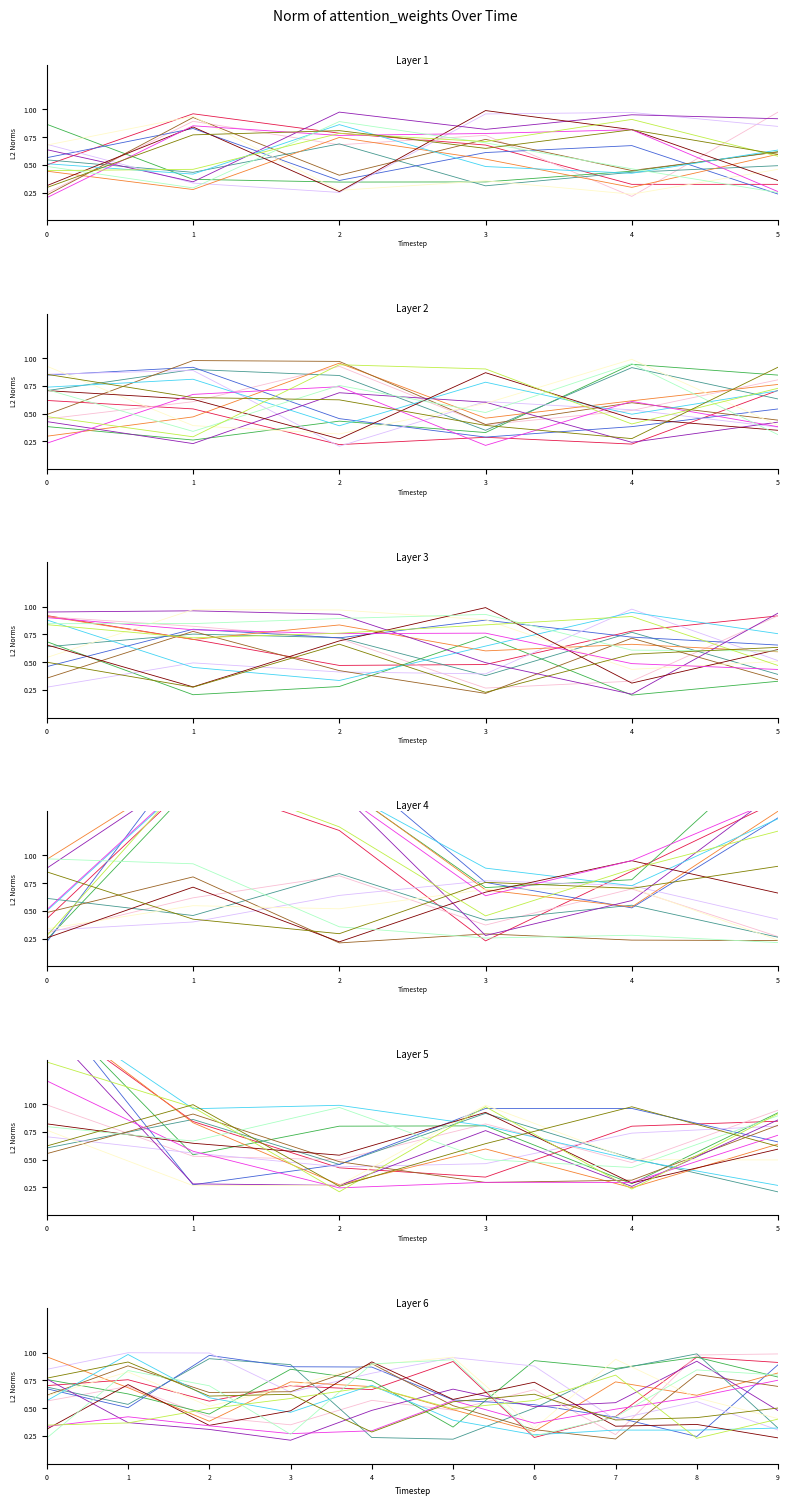

True or false: id and identifier cross at least once.

False